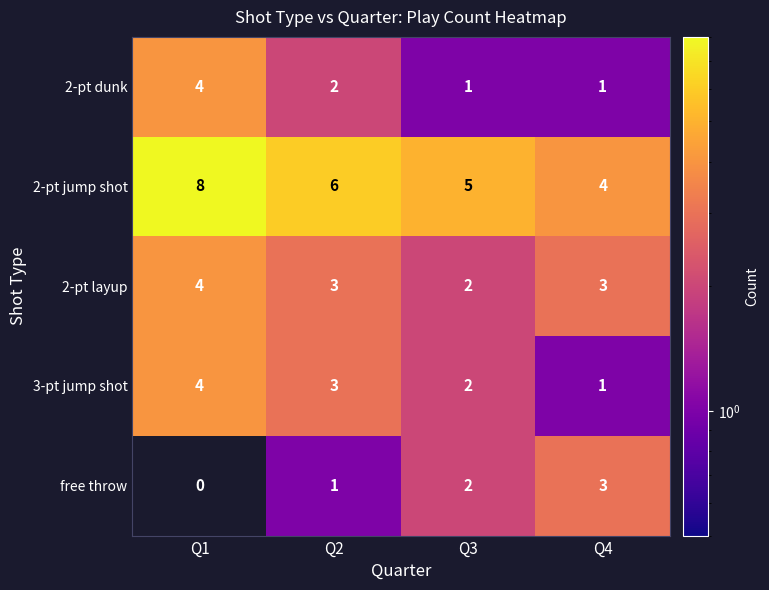

Rank the categories by 2-pt jump shot value from lowest to highest.

Q4, Q3, Q2, Q1